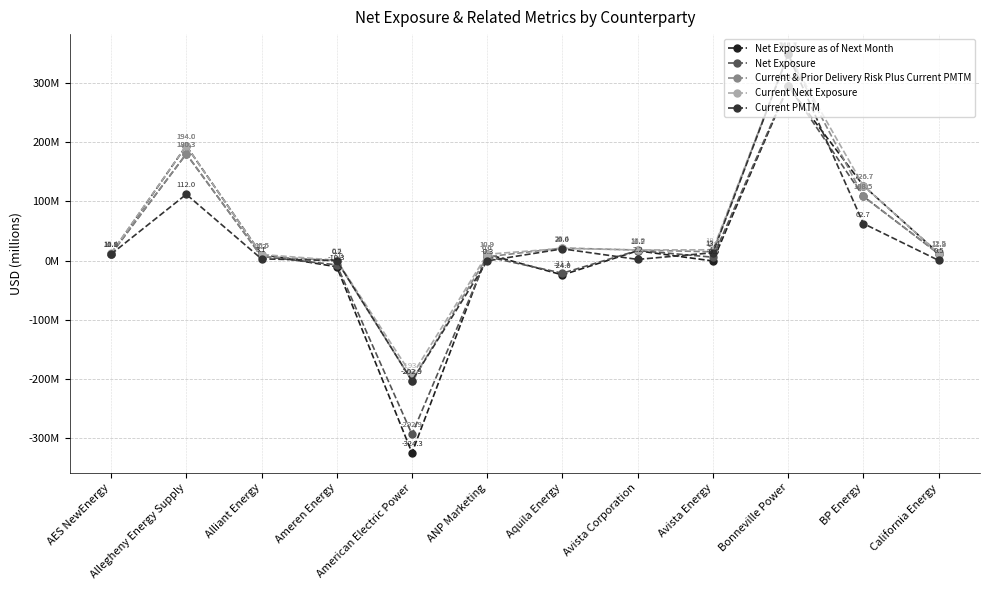

The value of Current & Prior Delivery Risk Plus Current PMTM at Bonneville Power is 348761390. True or false?

True